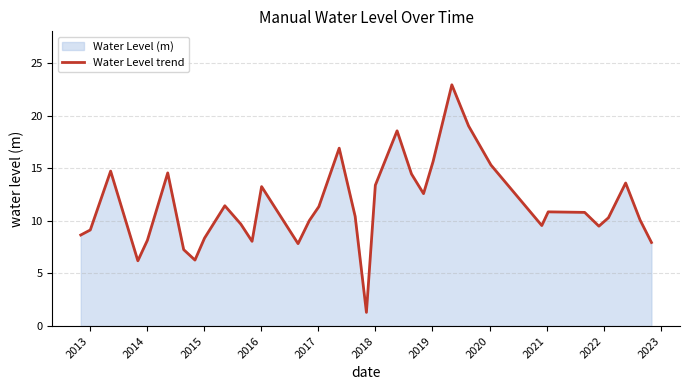

How many interior local peaks (higher than both neighbors) does the data have?

9